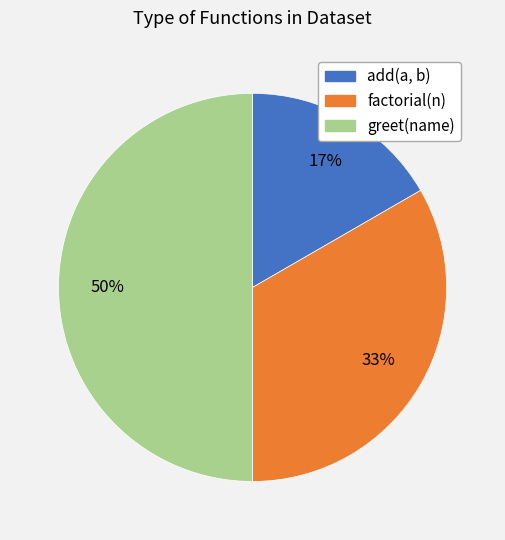

Count the number of slices in the pie.

3